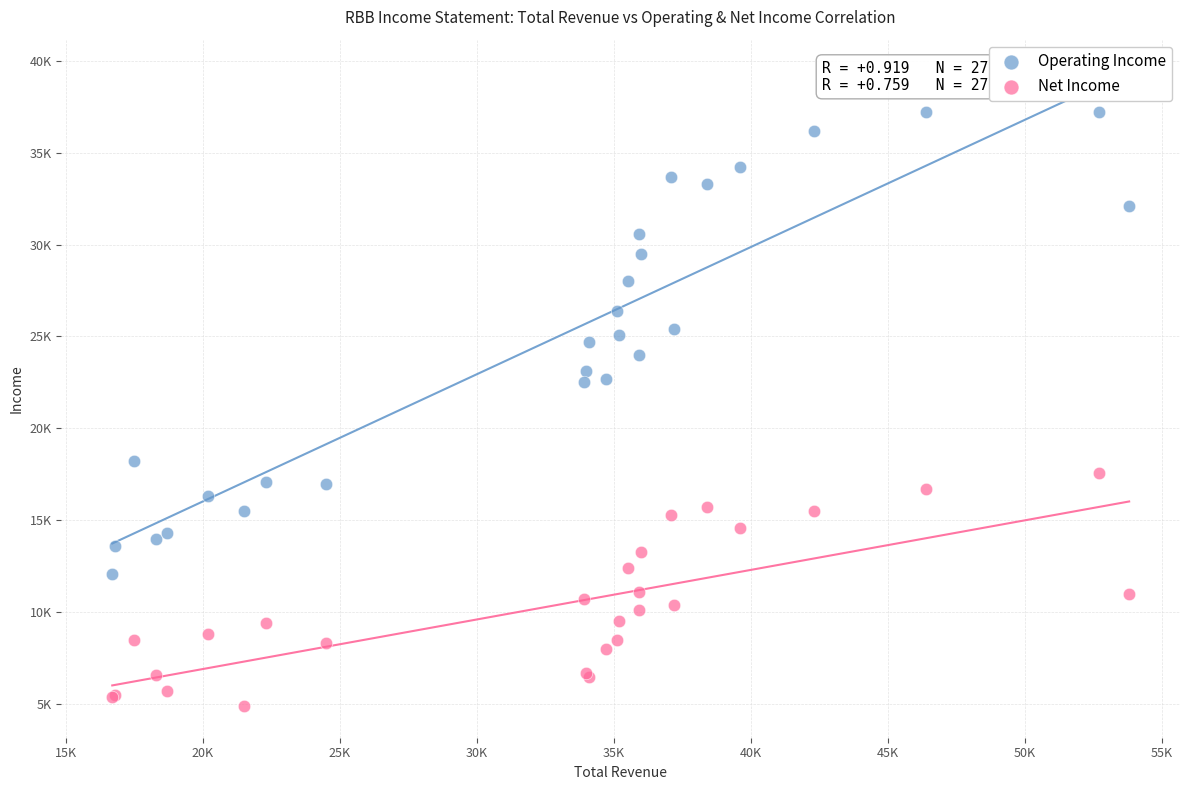

Which series has the widest spread of Y values?

Operating Income